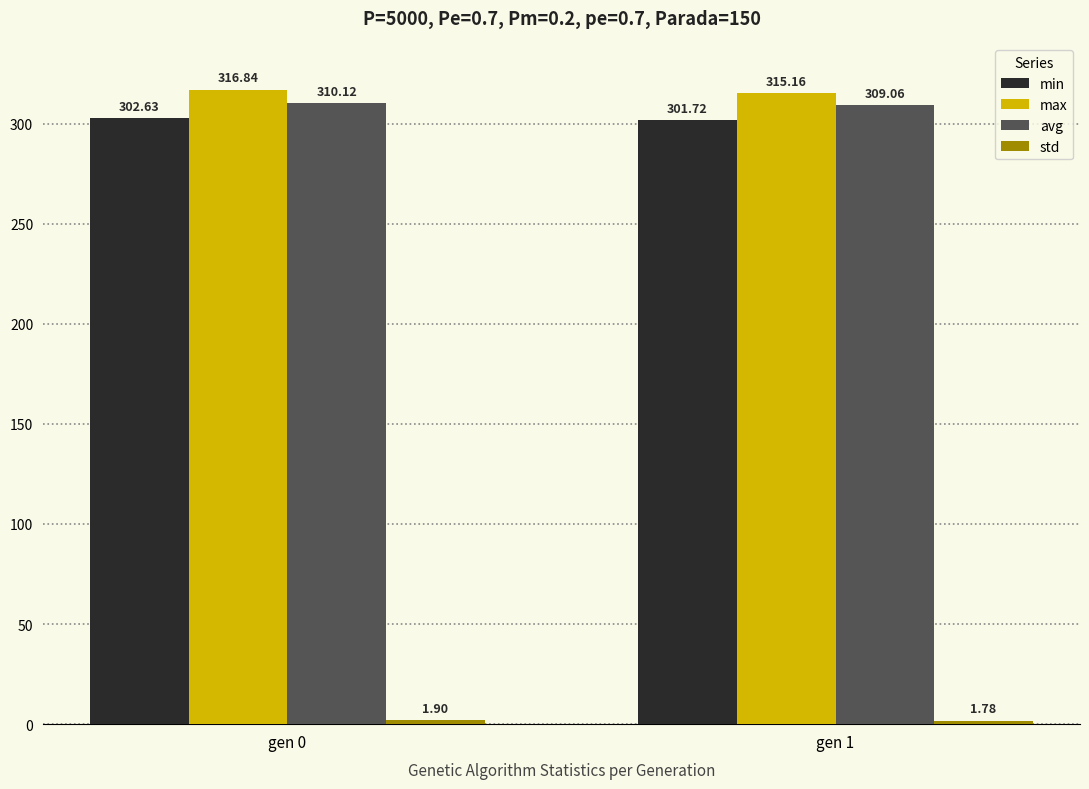

At which label does avg first exceed 310?

gen 0